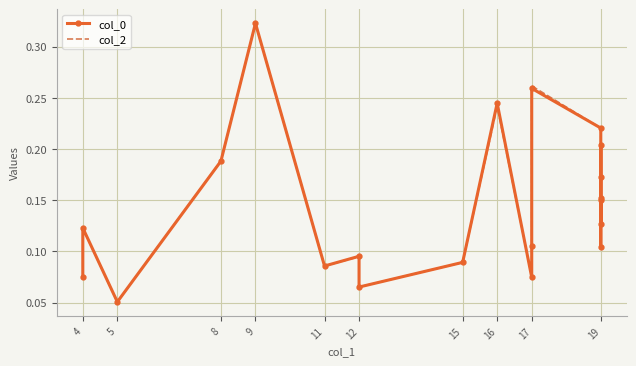

What is the average value of the col_2 series?

0.1